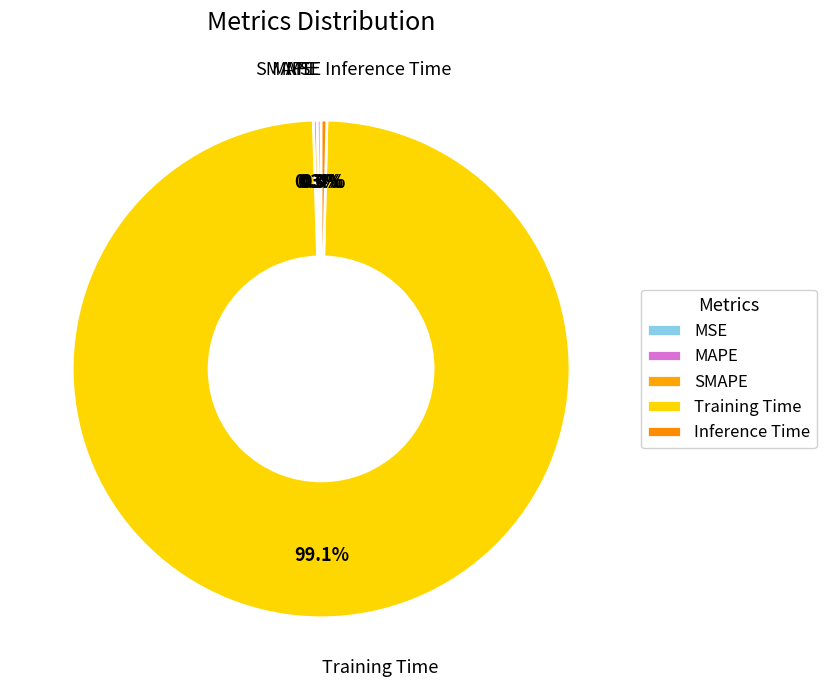

Rank the categories by value from highest to lowest.

Training Time, Inference Time, MAPE, SMAPE, MSE